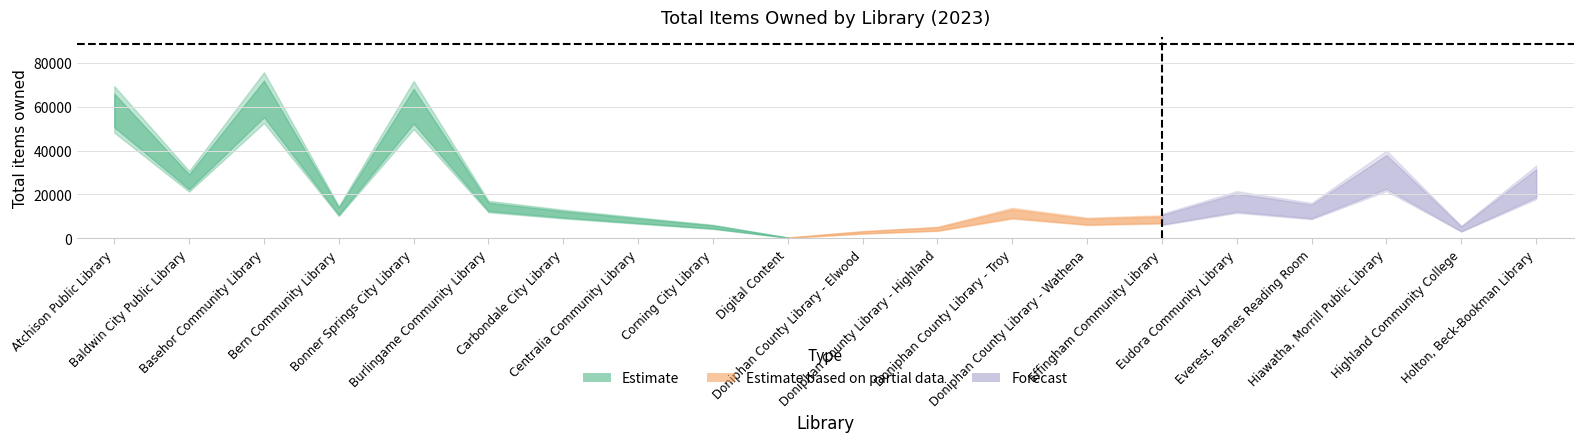

How many points are higher than both their immediate neighbors (excluding endpoints)?

5